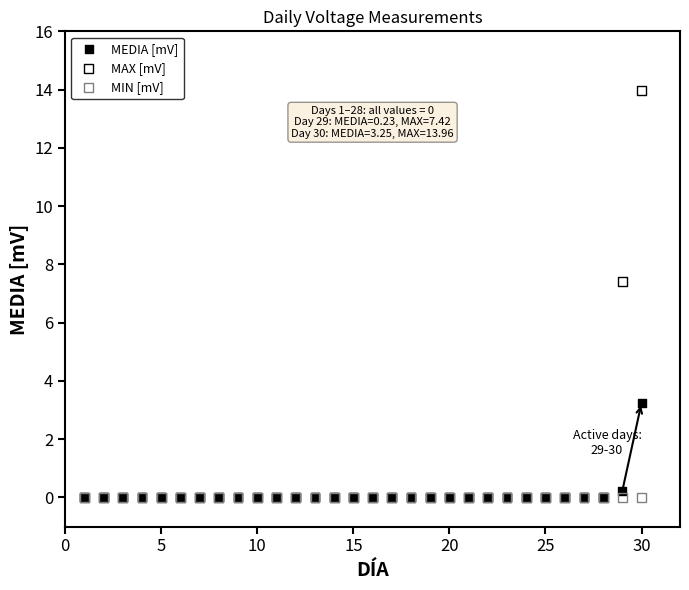

Across all series, what Y value is closest to 6?

7.4